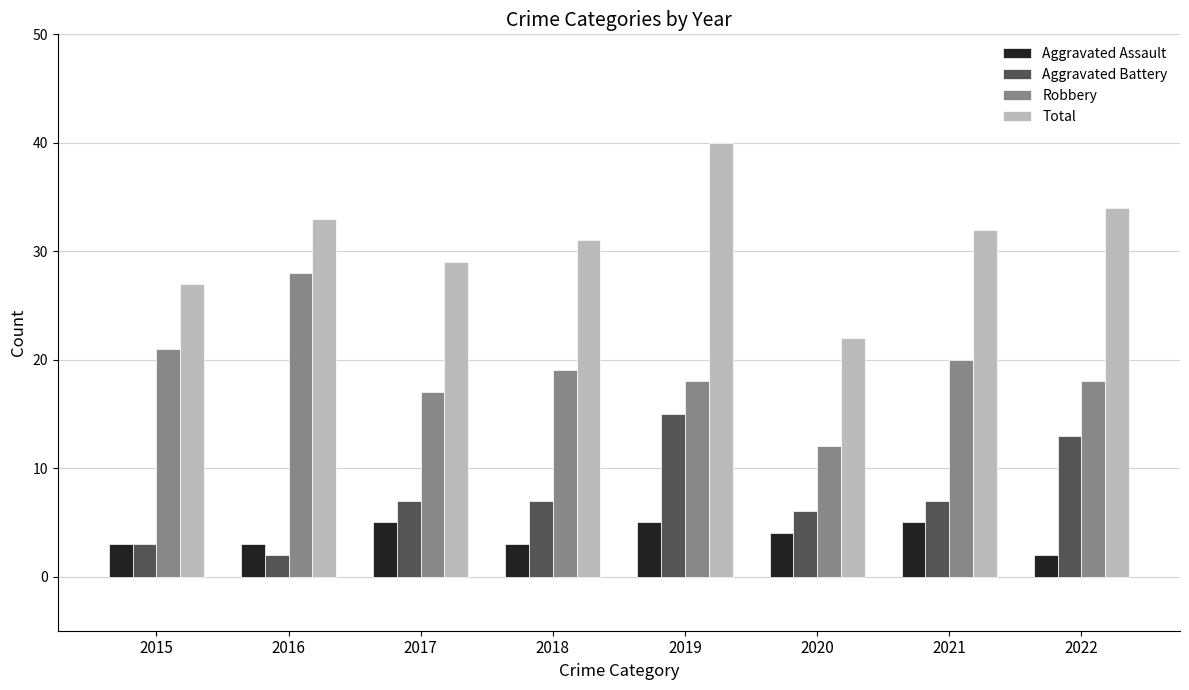

How many series are shown in this chart?

4